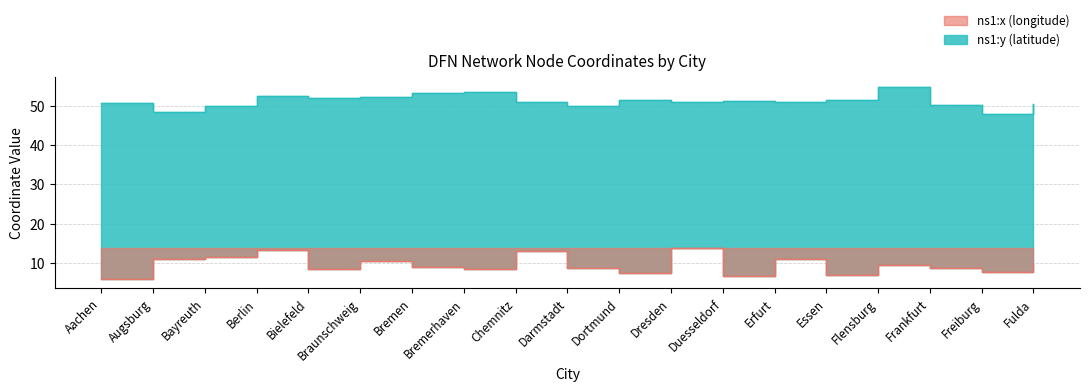

Where does the ns1:y (latitude) series first go above 51?

Berlin